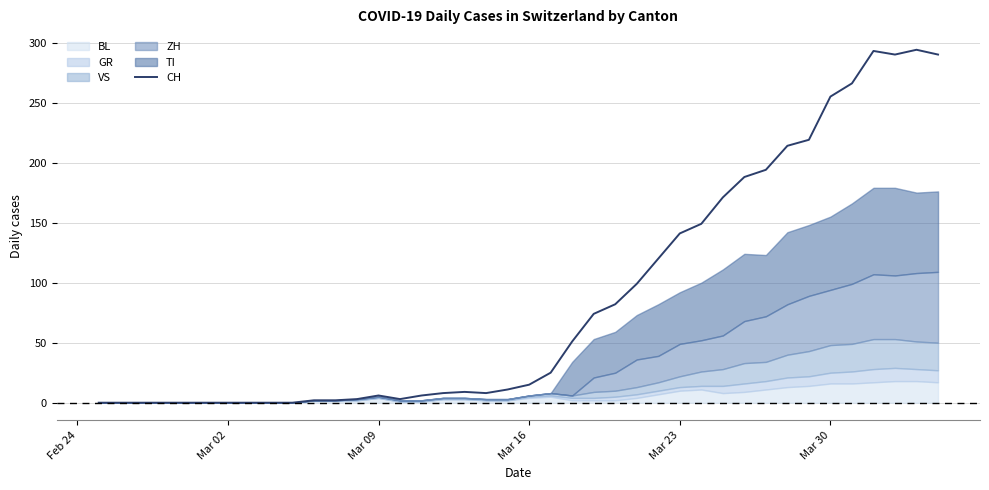

What is the maximum value for CH?

294